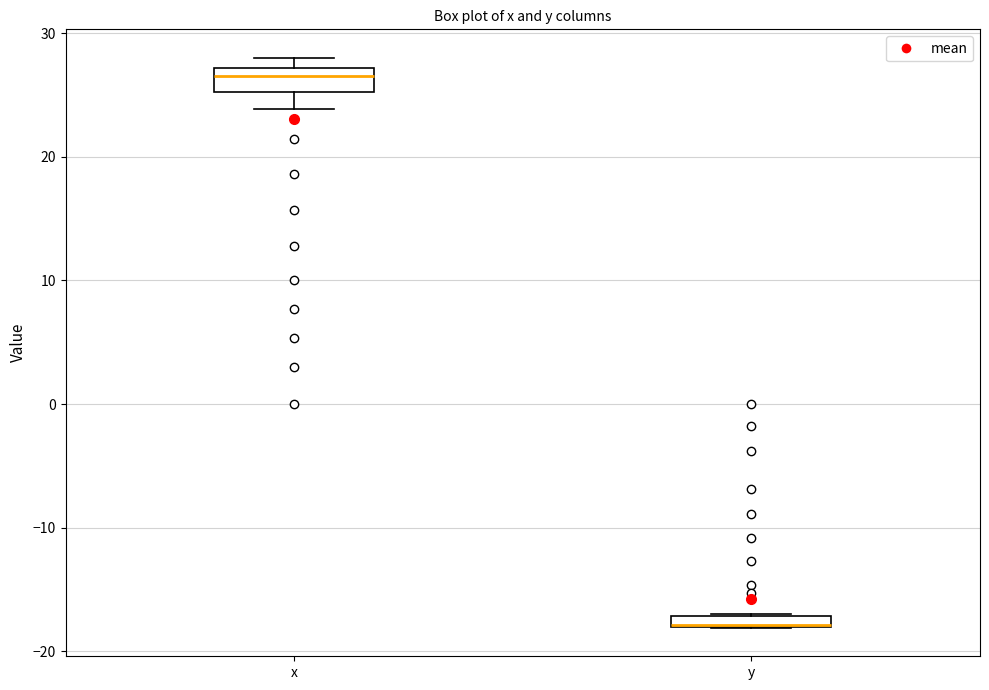

Where is the upper edge of the box for y on the y-axis? The values are not printed on the chart, so give them approximately, as read against the axis.

-17